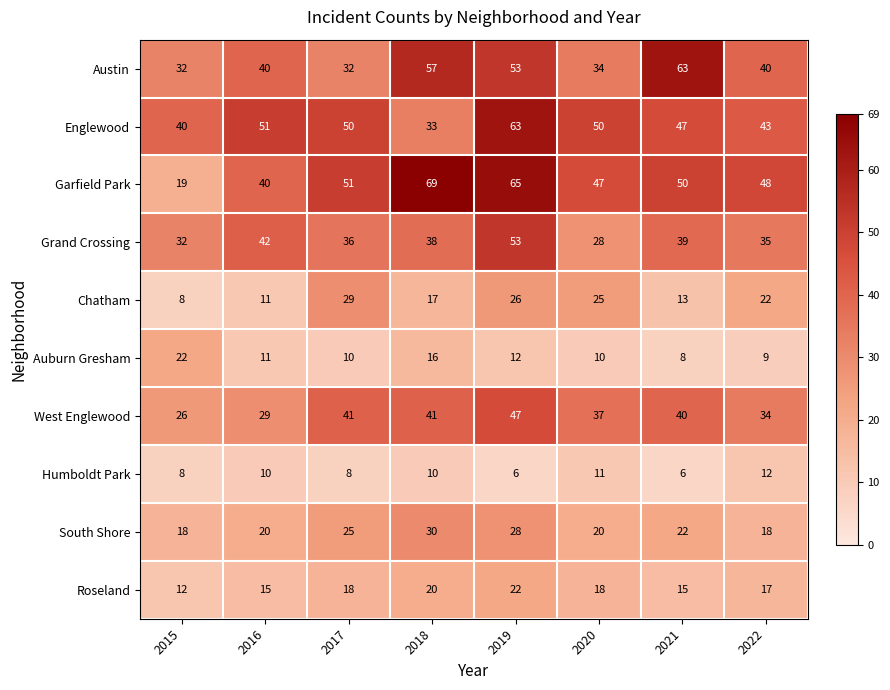

Which series changed the most between 2016 and 2019?

Garfield Park